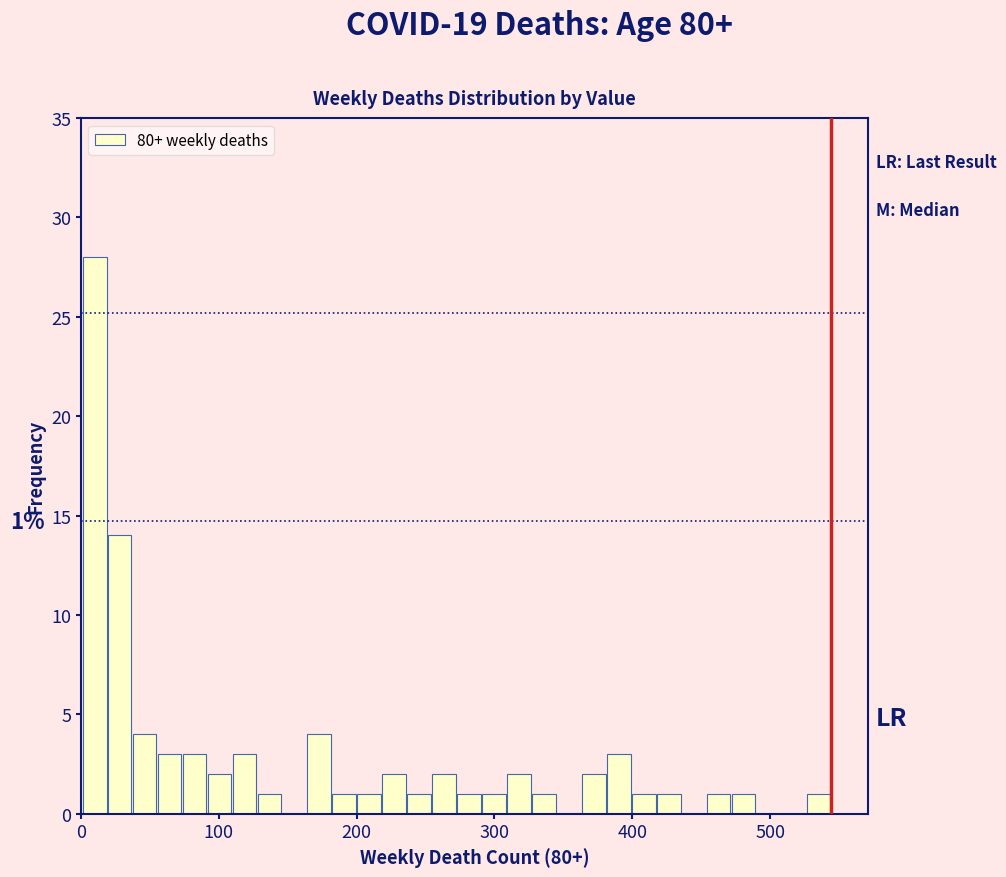

Around what value on the x-axis is the tallest bar? Give the approximate position of its centre, as read against the axis.

10